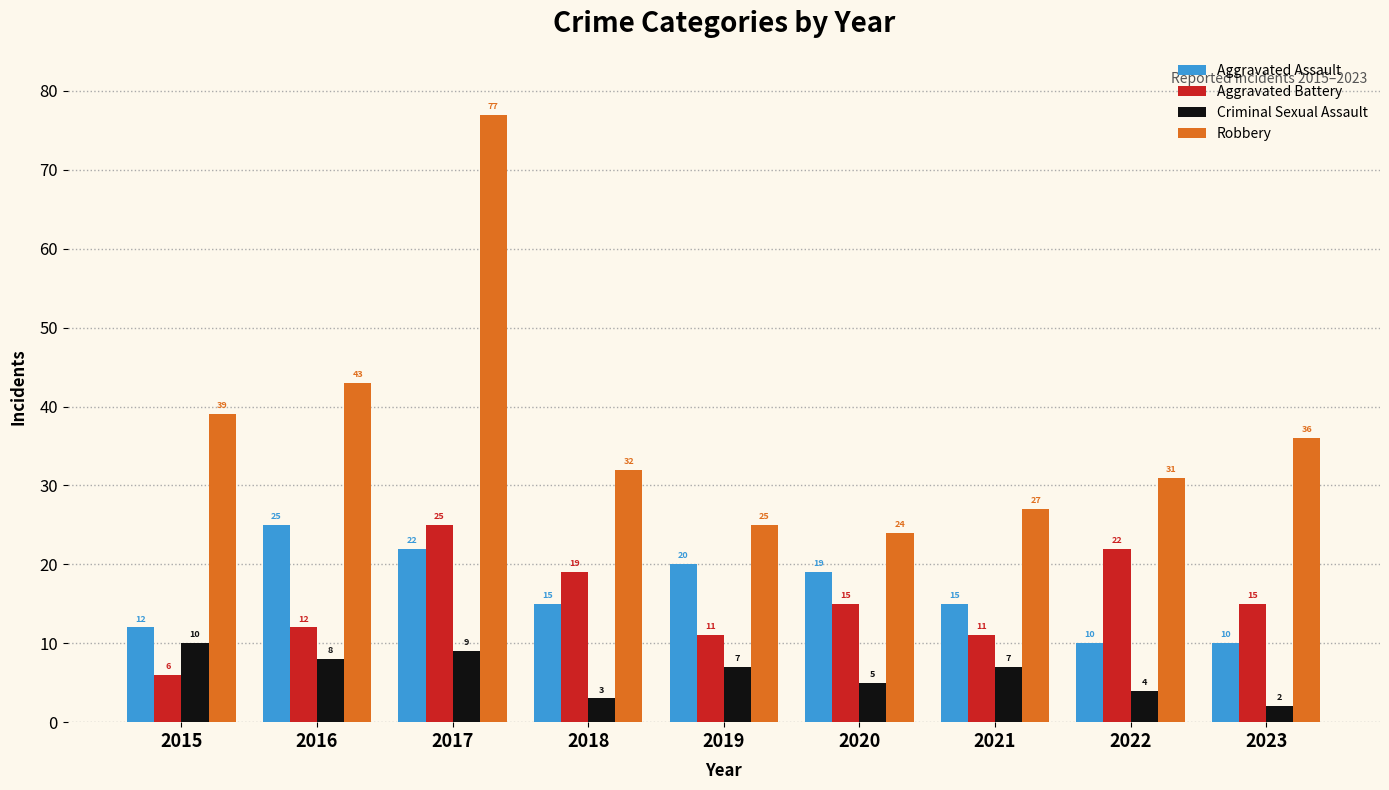

What is the sum of the Aggravated Battery values at 2016 and 2021?

23